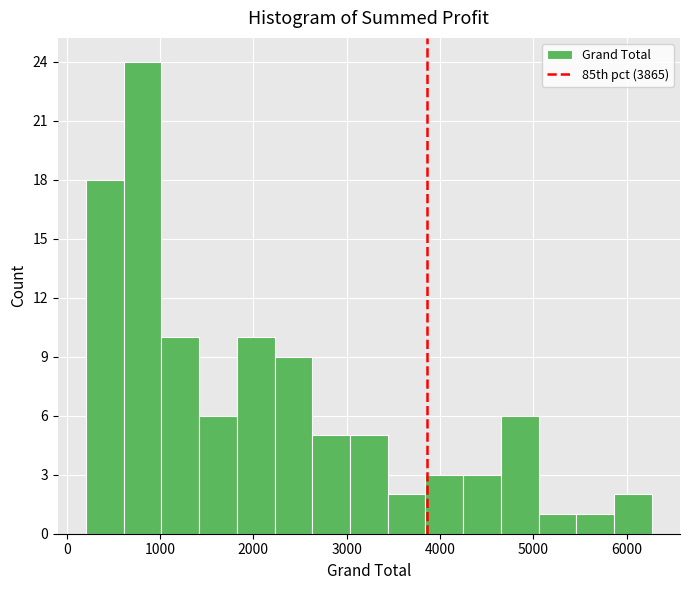

Reading left to right, transcribe this chart: for each bar, give the range it covers on the x-axis and its height. Neither the bar edges nor the heights are printed on the chart, so give them approximately, as read against the axes.

200 to 600: 18
600 to 1000: 24
1000 to 1400: 10
1400 to 1800: 6
1800 to 2200: 10
2200 to 2600: 9
2600 to 3000: 5
3000 to 3400: 5
3400 to 3800: 2
3800 to 4200: 3
4200 to 4700: 3
4700 to 5100: 6
5100 to 5500: 1
5500 to 5900: 1
5900 to 6300: 2